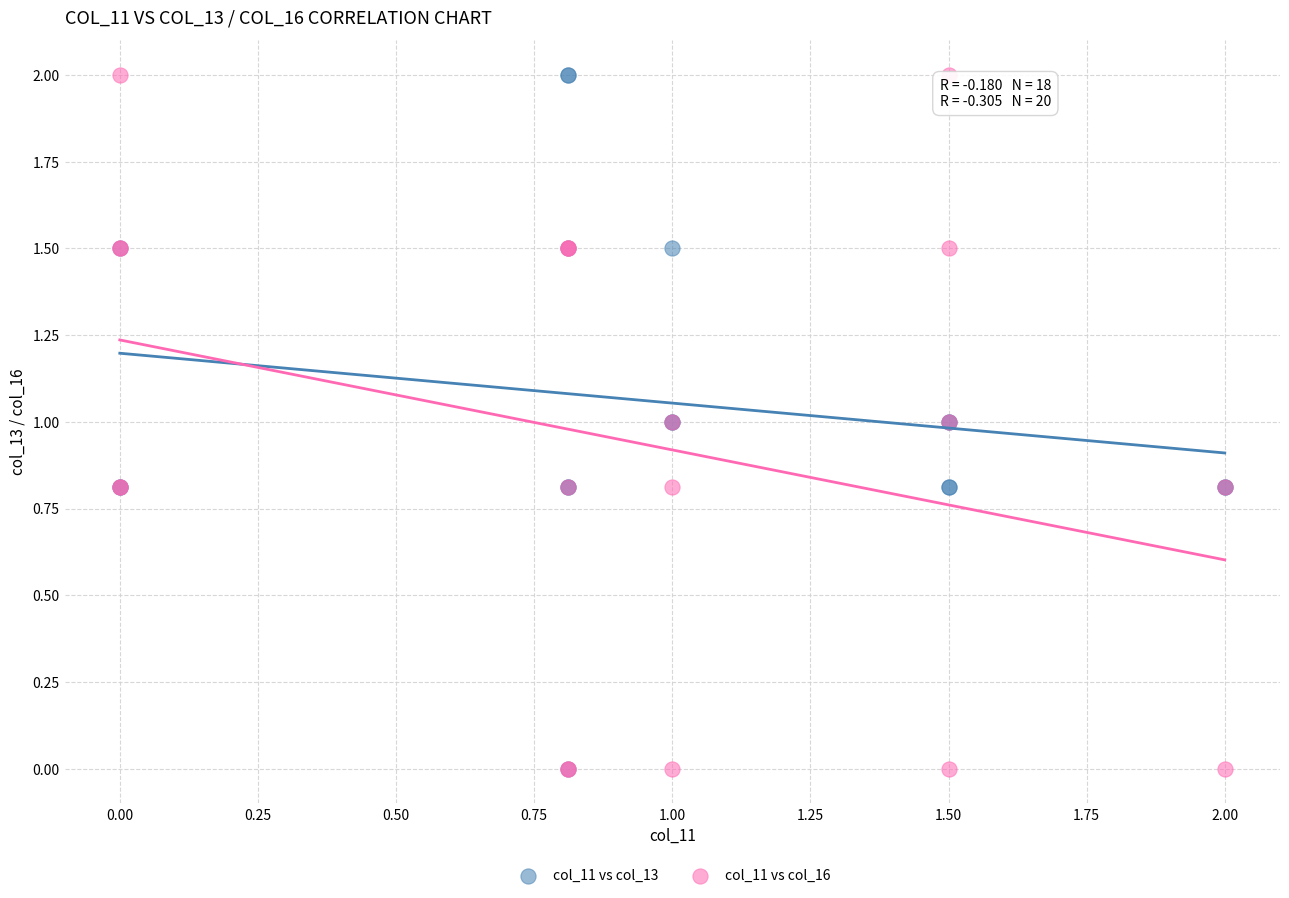

What are all the series names shown in the legend?

col_11 vs col_13, col_11 vs col_16